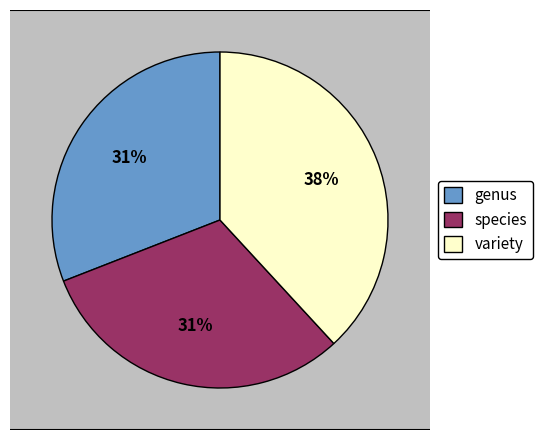

What is the largest slice in the pie chart?

variety